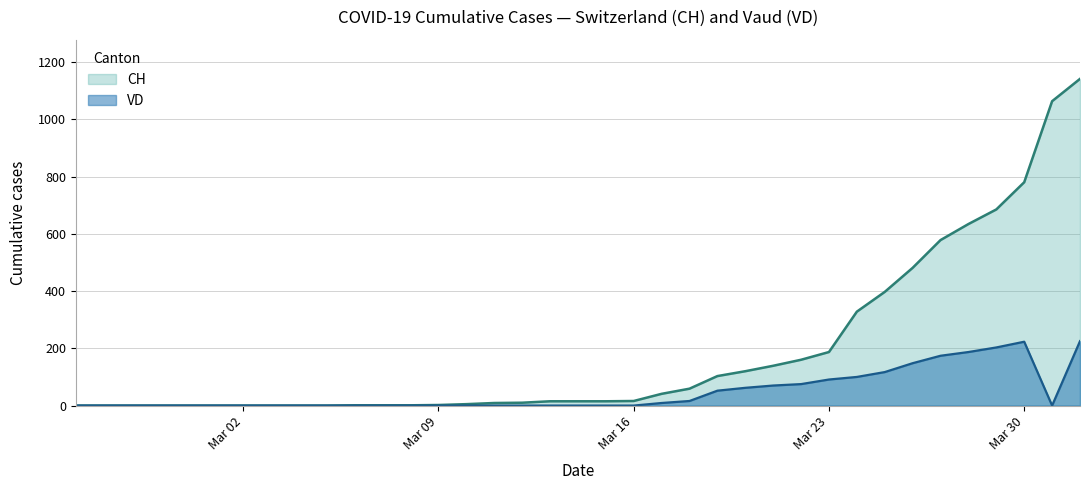

What position from the left is 2020-02-28?

4